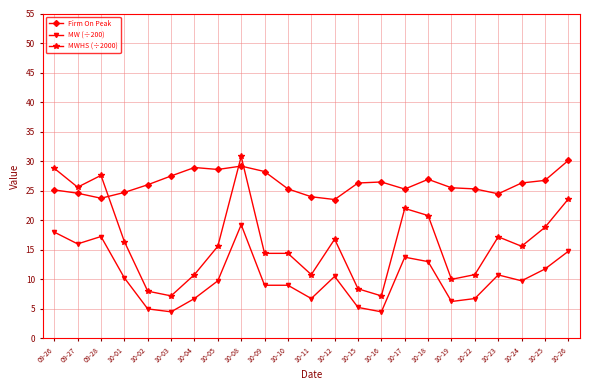

What is the value of the MWHS (÷2000) point at the 12th from the left?

10.8